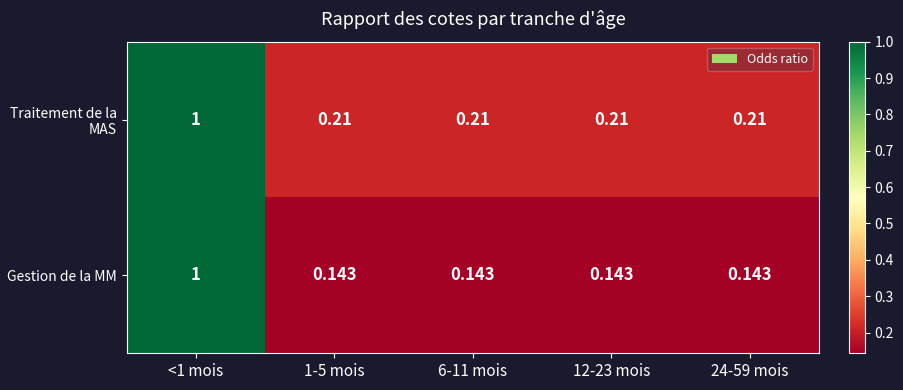

Rank the series at 24-59 mois from highest to lowest value.

Traitement de la MAS, Gestion de la MM